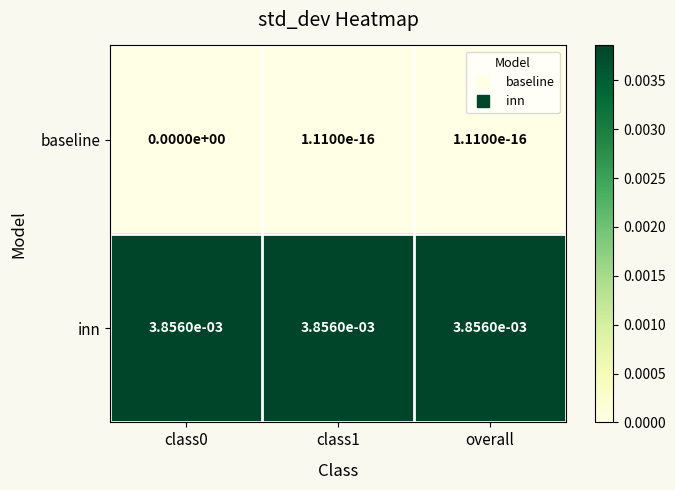

Count the number of categories in the chart.

3